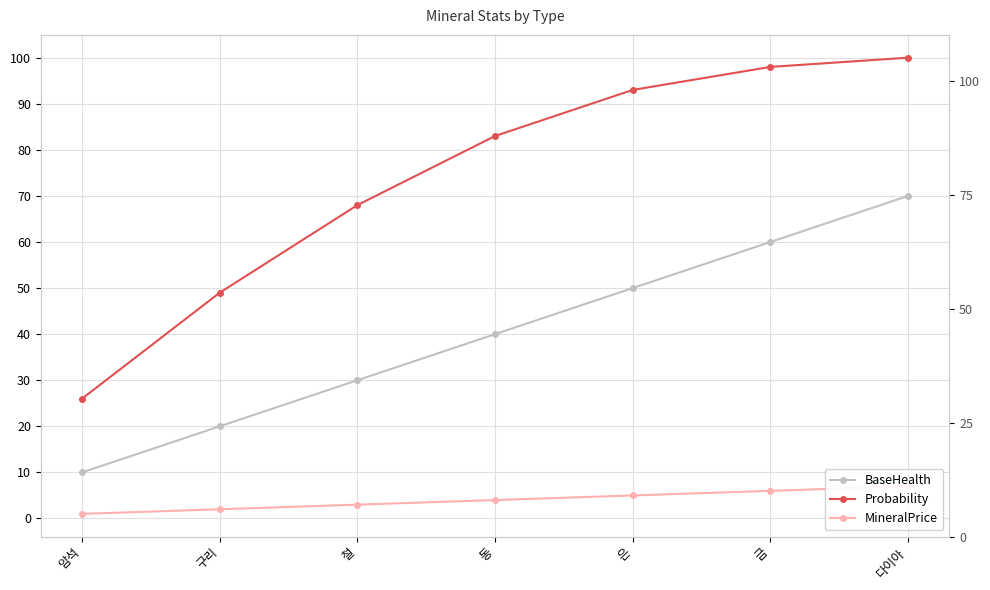

Which series has the largest total across all categories?

Probability